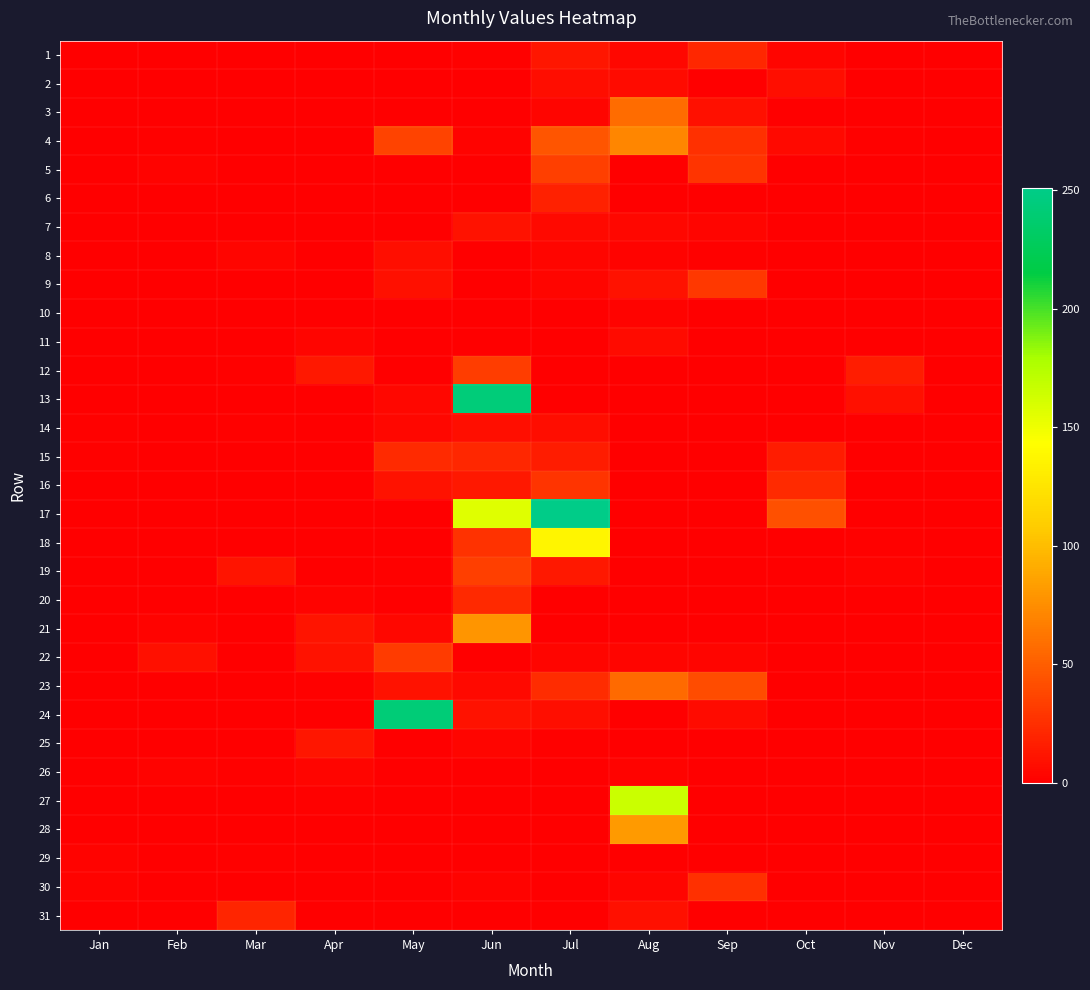

At which category does the chart reach its minimum across all series?

Jan